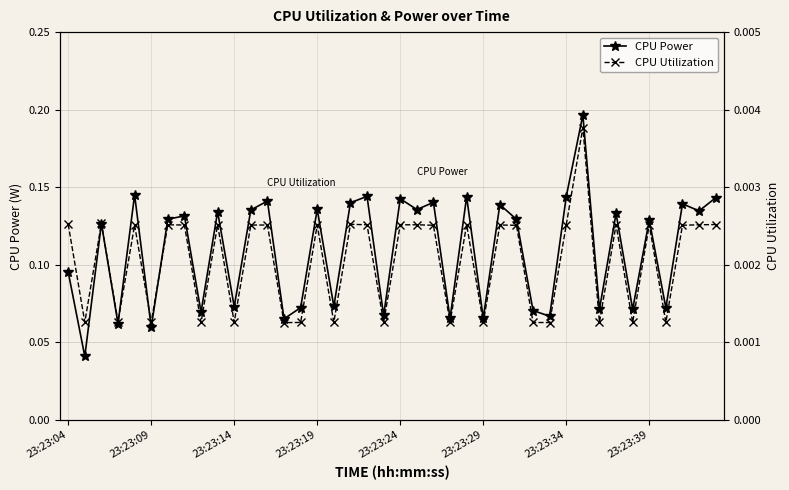

True or false: CPU Utilization and CPU Power cross at least once.

False